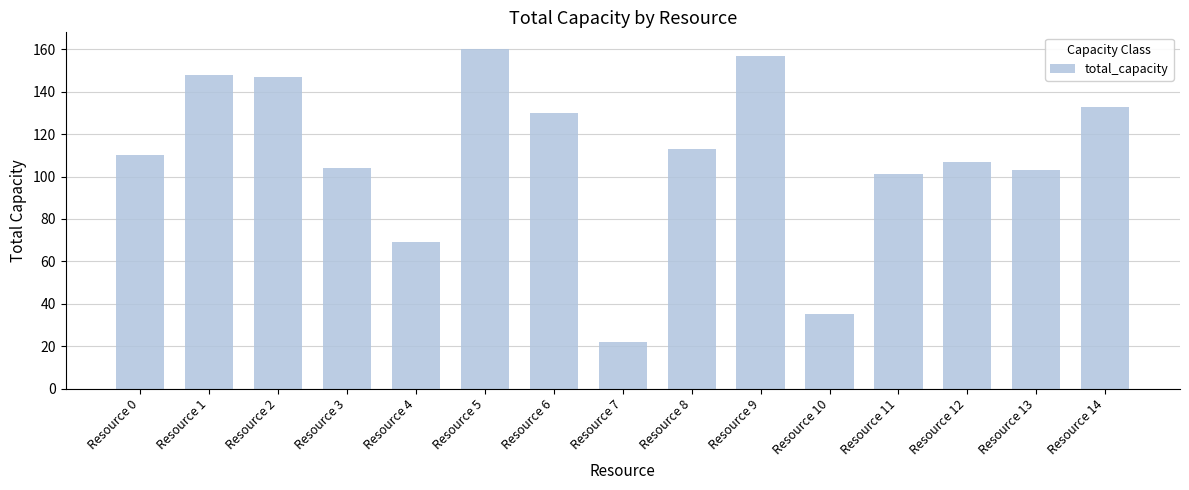

What value does the data have at Resource 14, to the nearest 10?

130